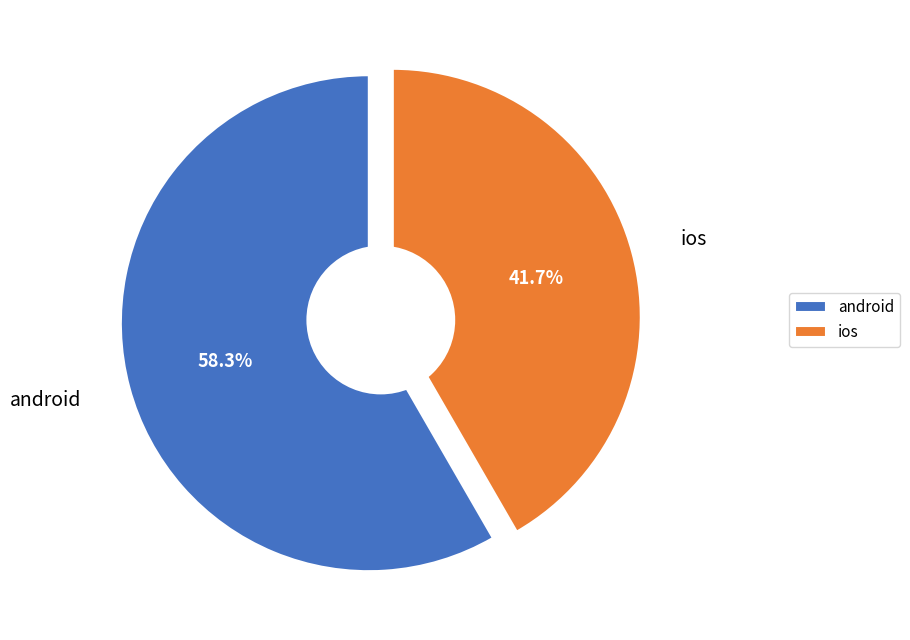

What is the largest slice in the pie chart?

android